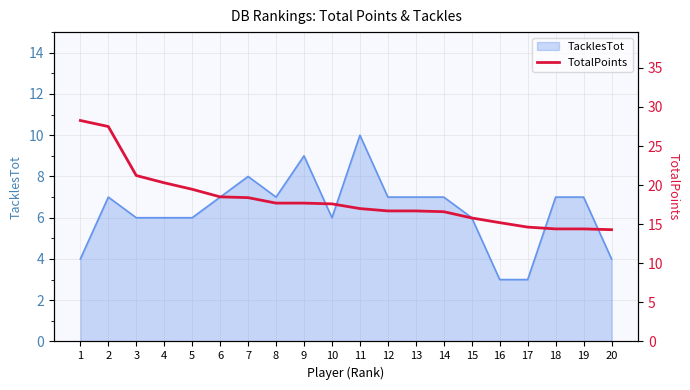

The chart shows a value of 21.2 at 3. True or false?

True